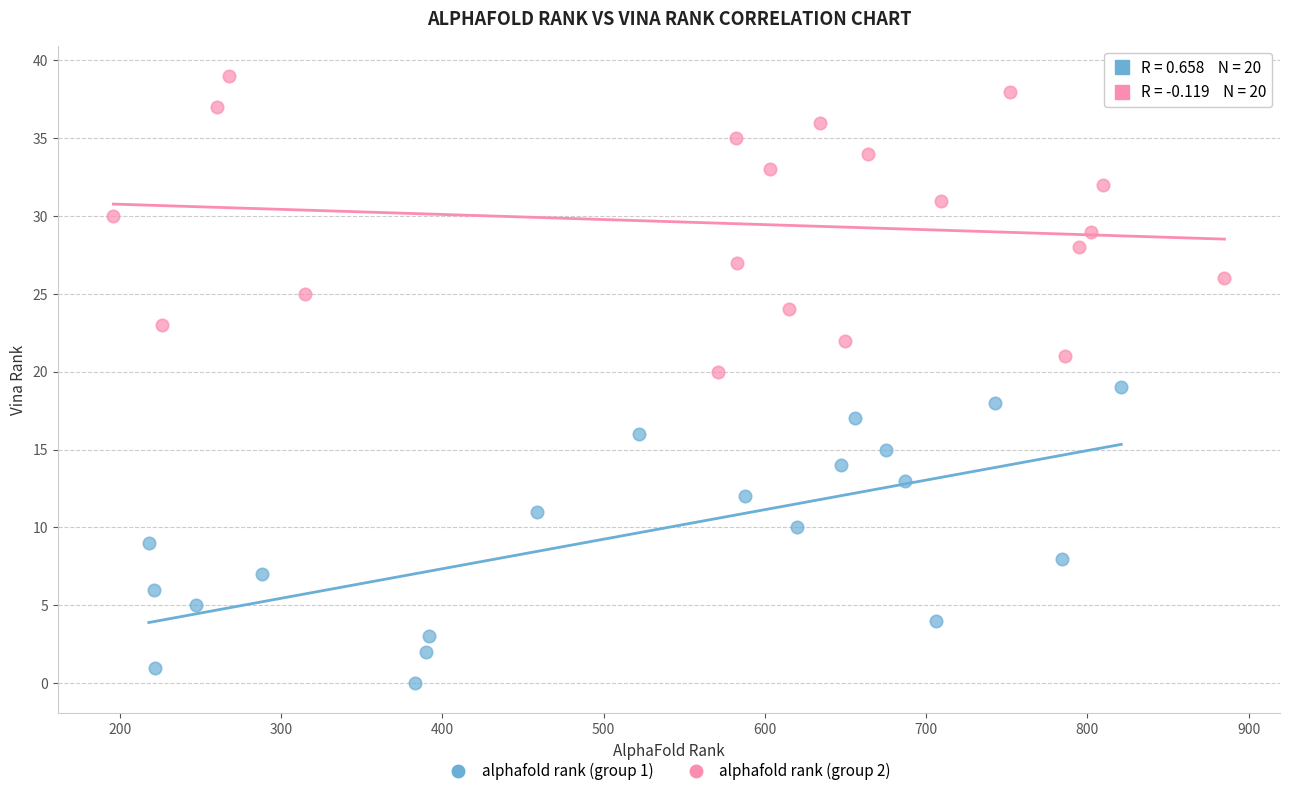

Which series reaches the minimum Y coordinate?

alphafold rank (group 1)